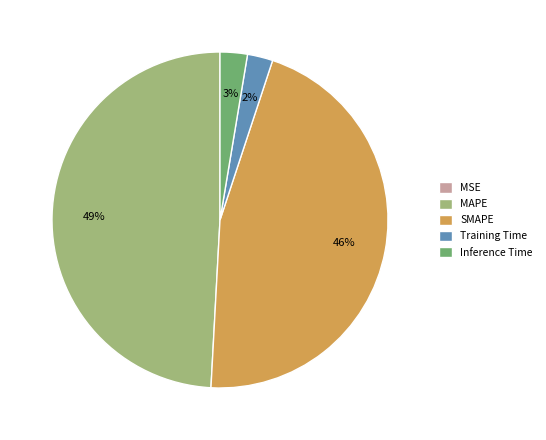

What is the largest slice in the pie chart?

MAPE